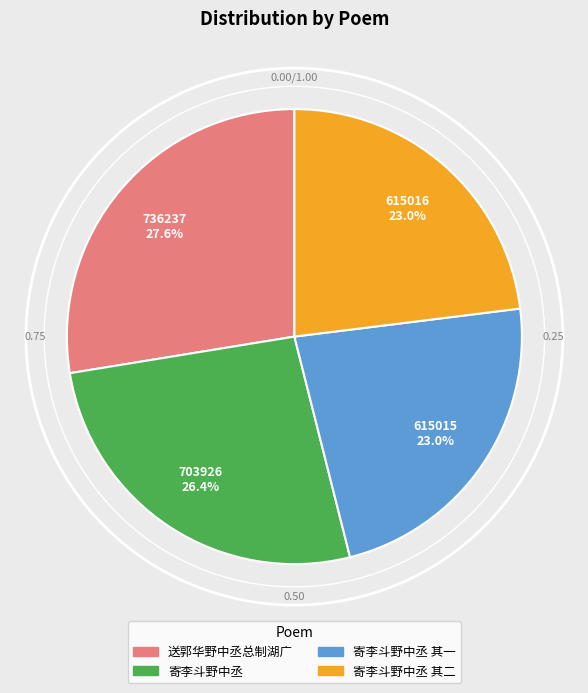

Between 送郭华野中丞总制湖广 and 寄李斗野中丞 其一, which is larger?

送郭华野中丞总制湖广